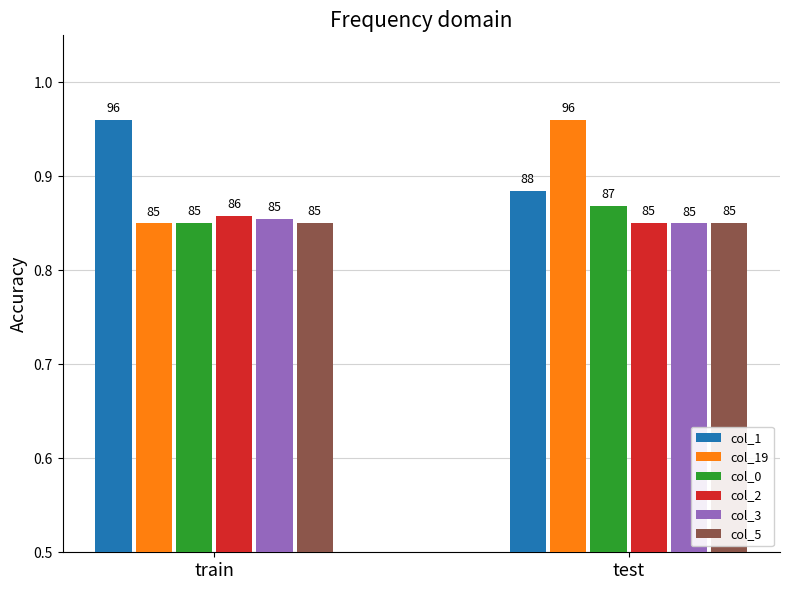

What are all the series names shown in the legend?

col_1, col_19, col_0, col_2, col_3, col_5